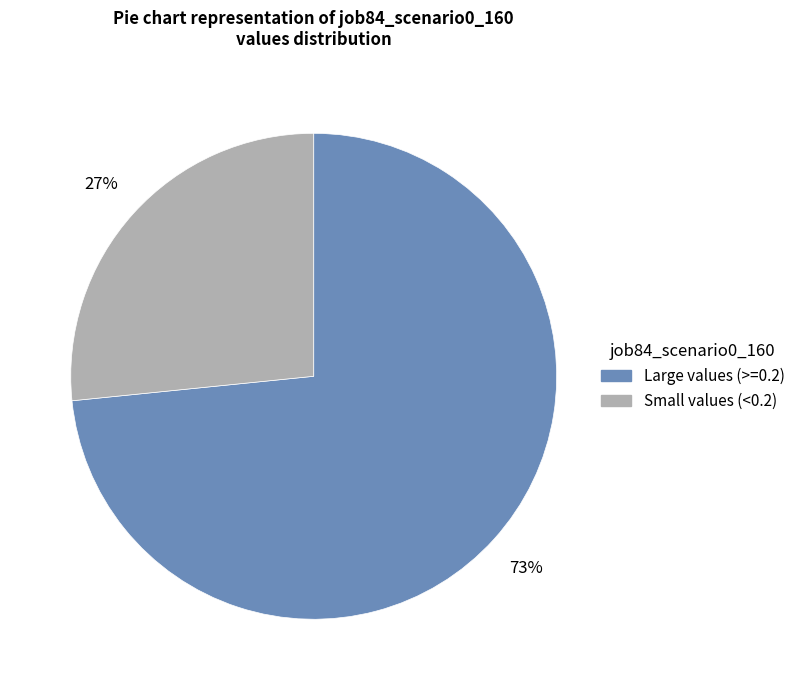

Is there any slice that represents more than half of the pie?

Yes